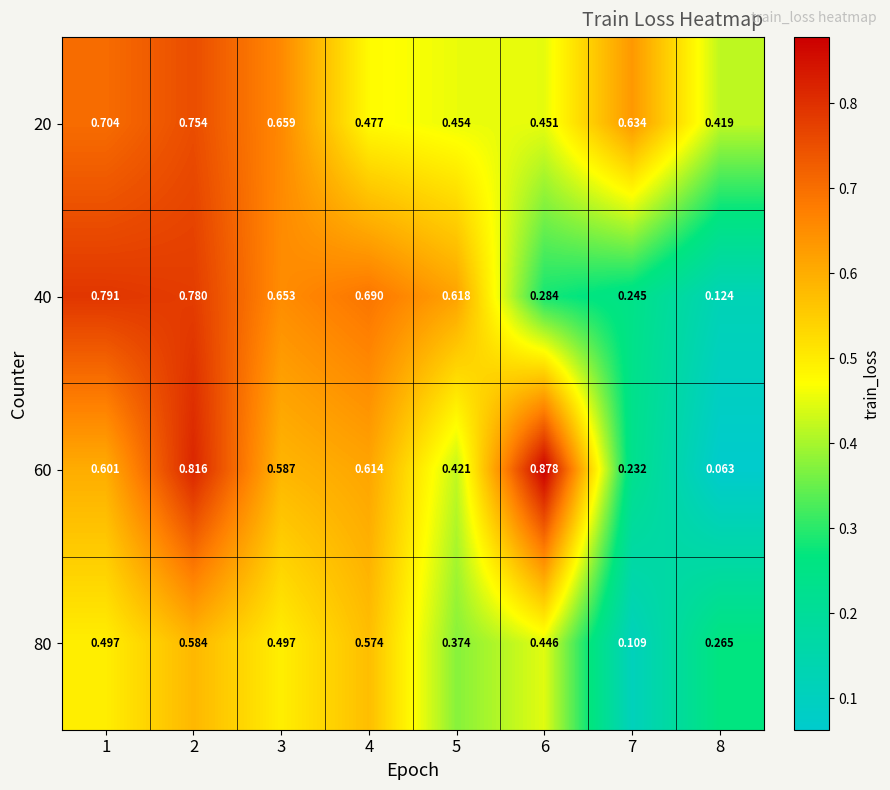

Is the value of 40 at 1 greater than the value of 60 at 3?

Yes